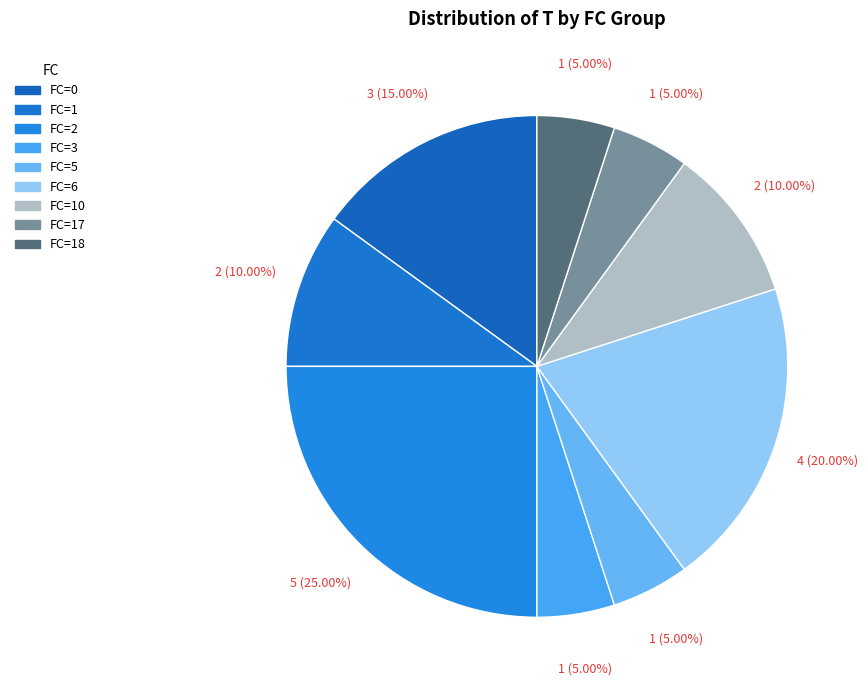

What percentage is the FC=3 slice, to the nearest percent?

5%